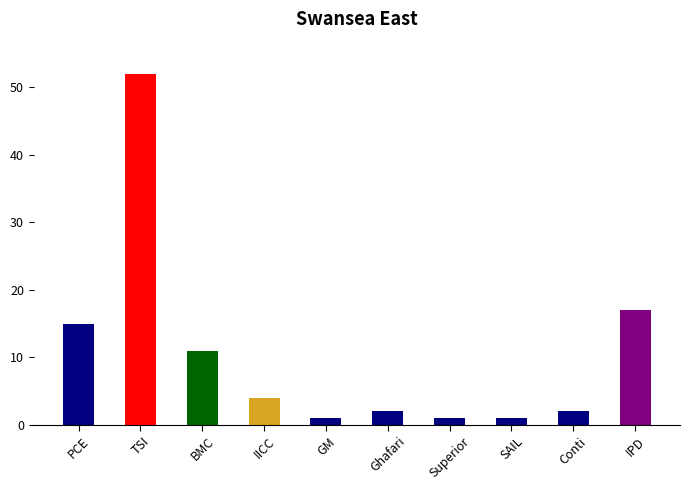

The value at BMC is 11. True or false?

True